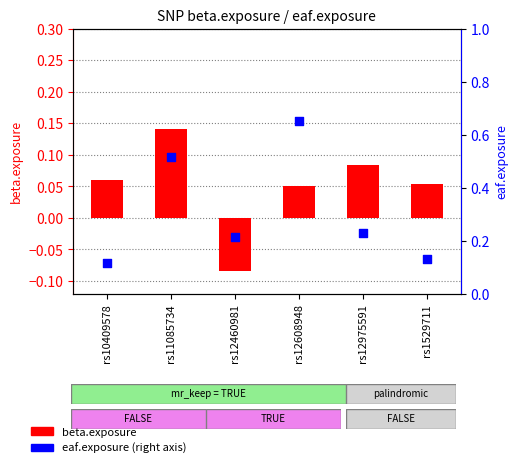

Which series has the largest total across all categories?

eaf.exposure